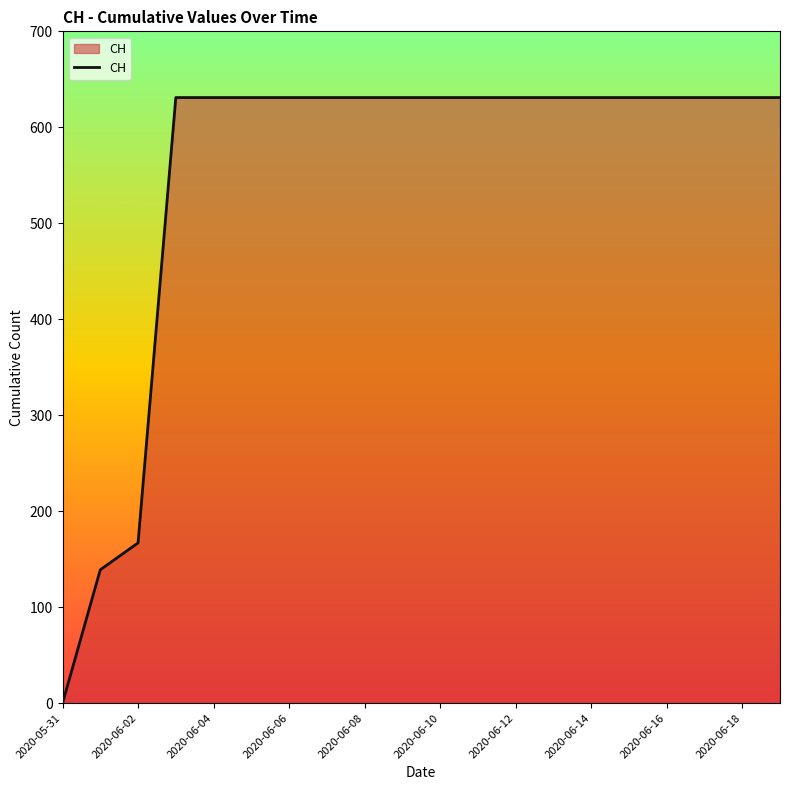

What is the greatest value displayed?

631